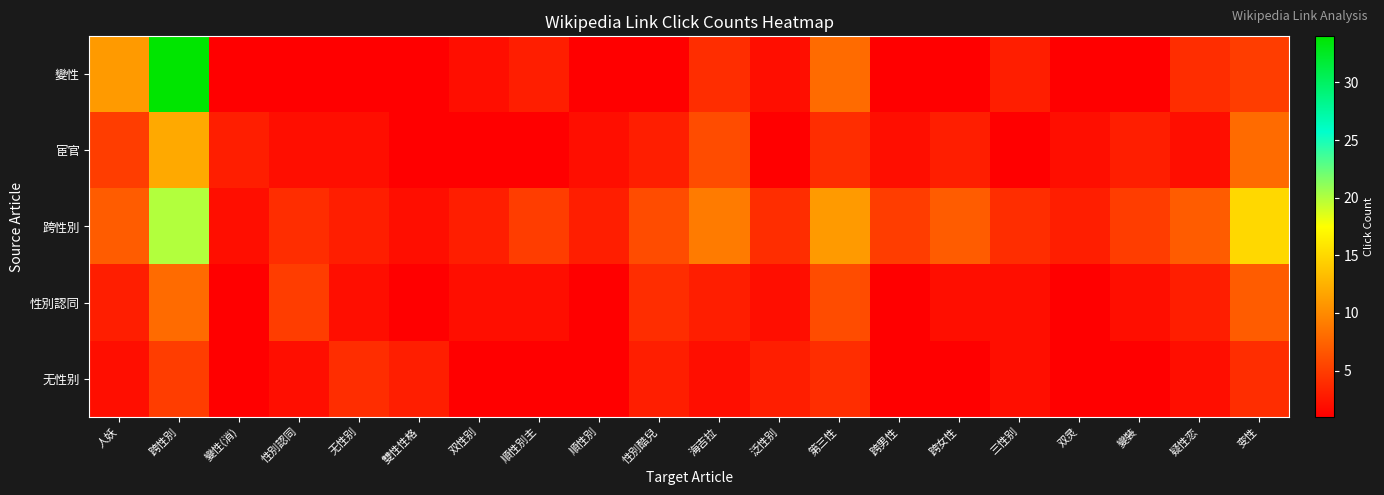

What is the minimum value shown in the chart?

1